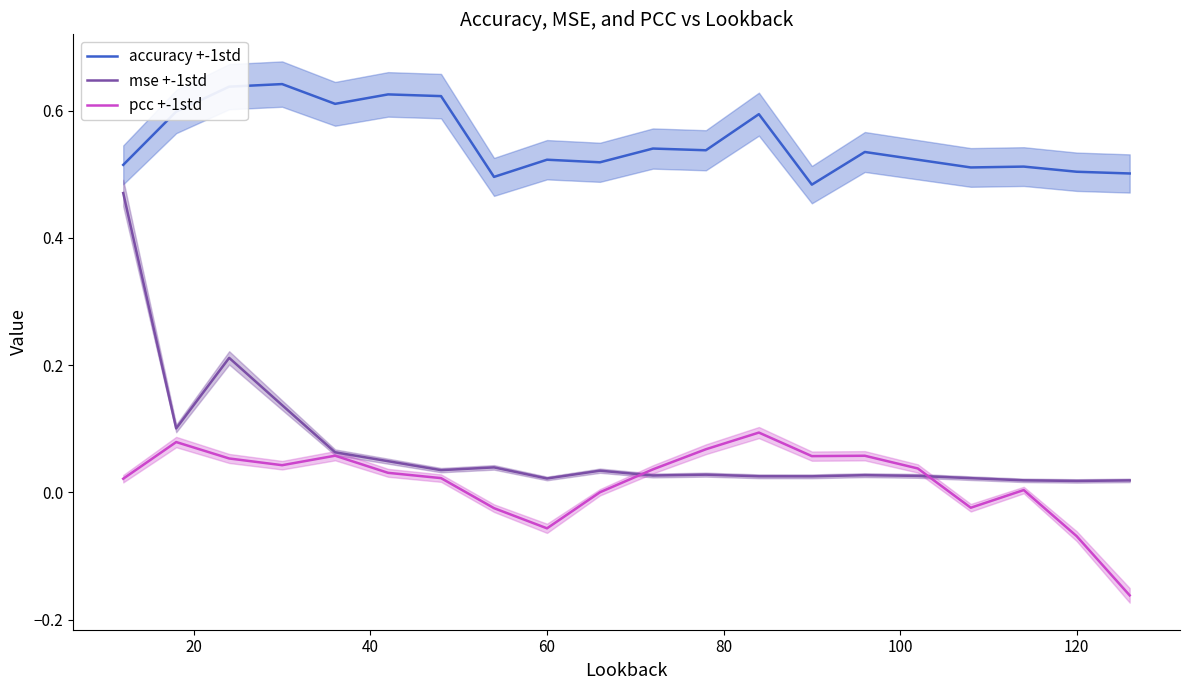

True or false: accuracy +-1std and pcc +-1std intersect in this chart.

False